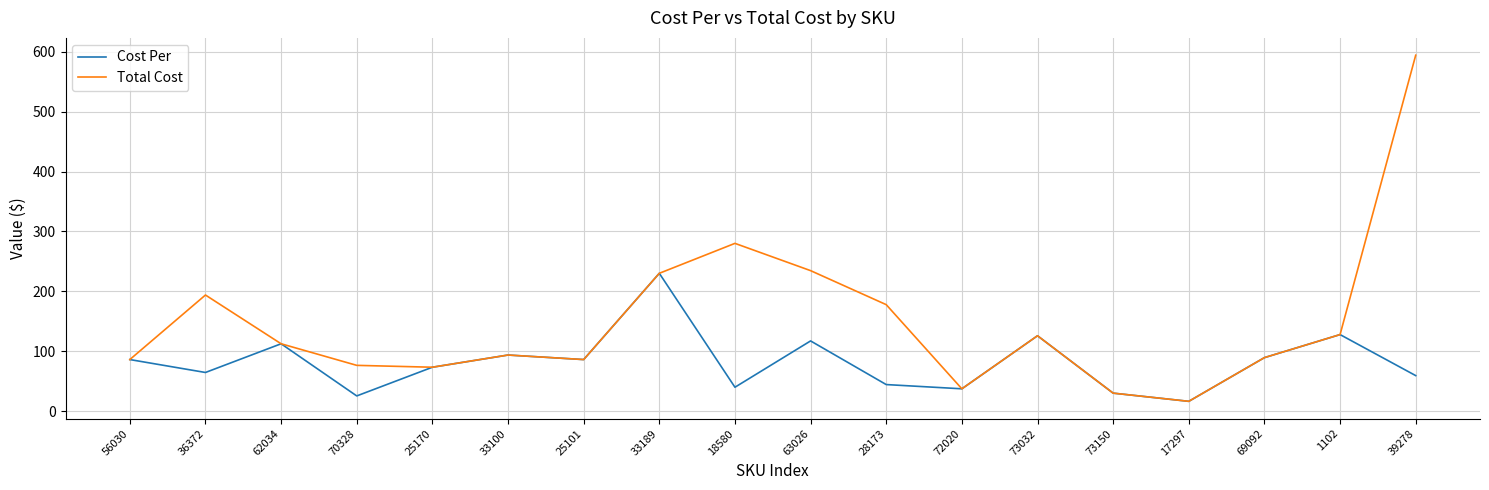

How many interior local peaks does the Cost Per series have?

6